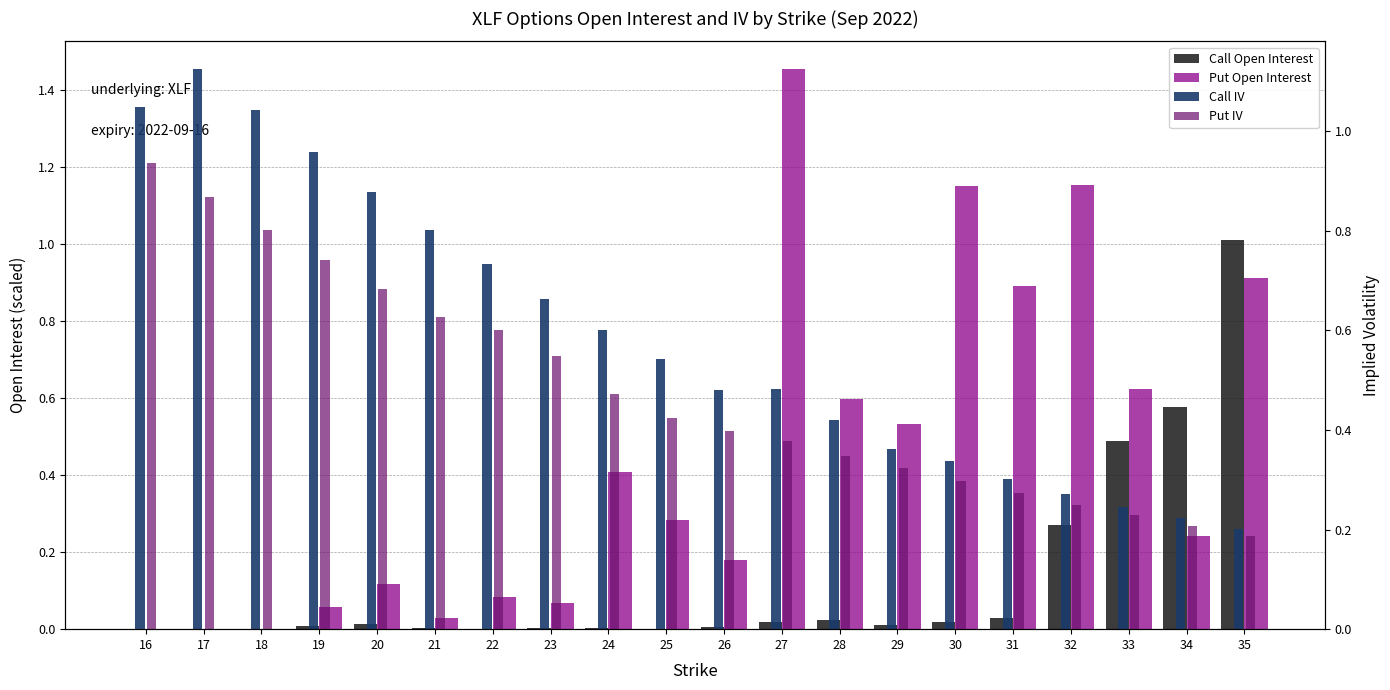

How many groups of bars are there?

20